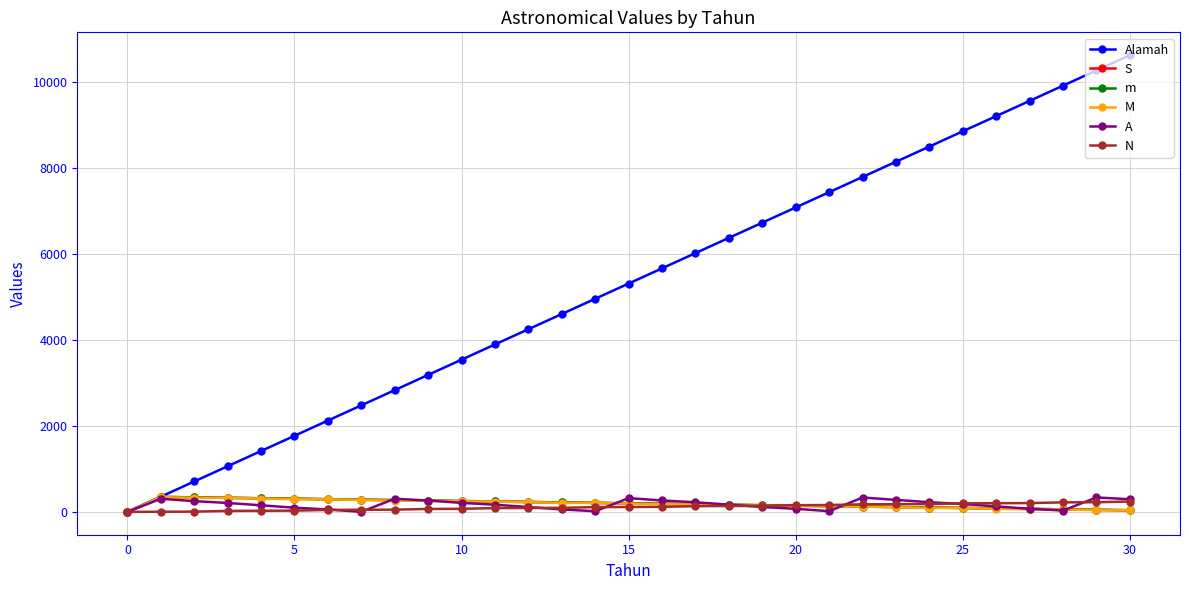

How many lines are shown in the chart?

6